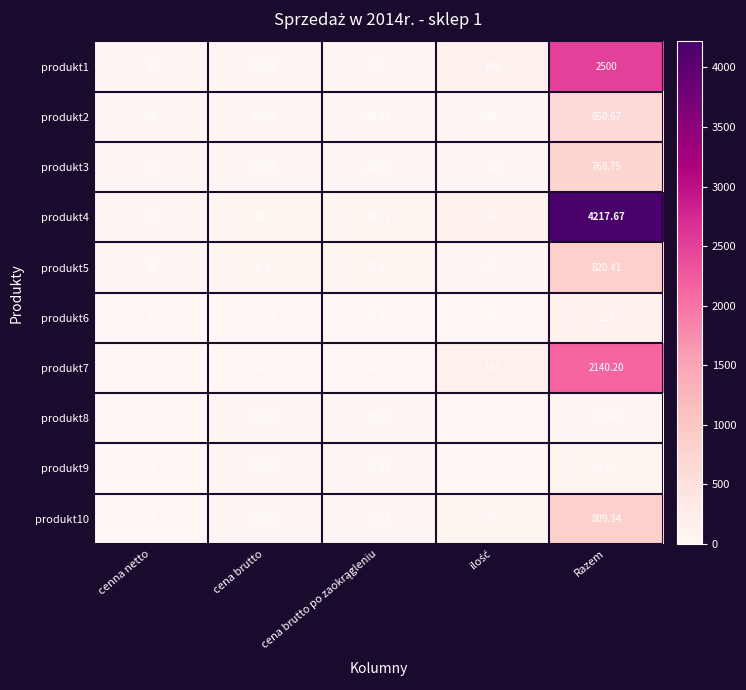

What is the minimum value shown in the chart?

1.0